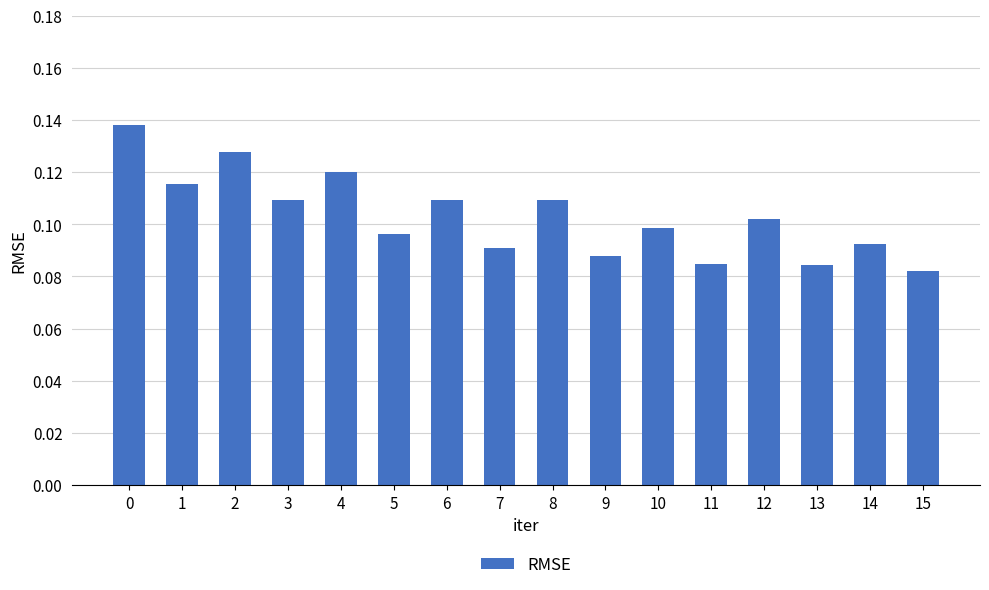

Count the values in the range 0 to 1.

16